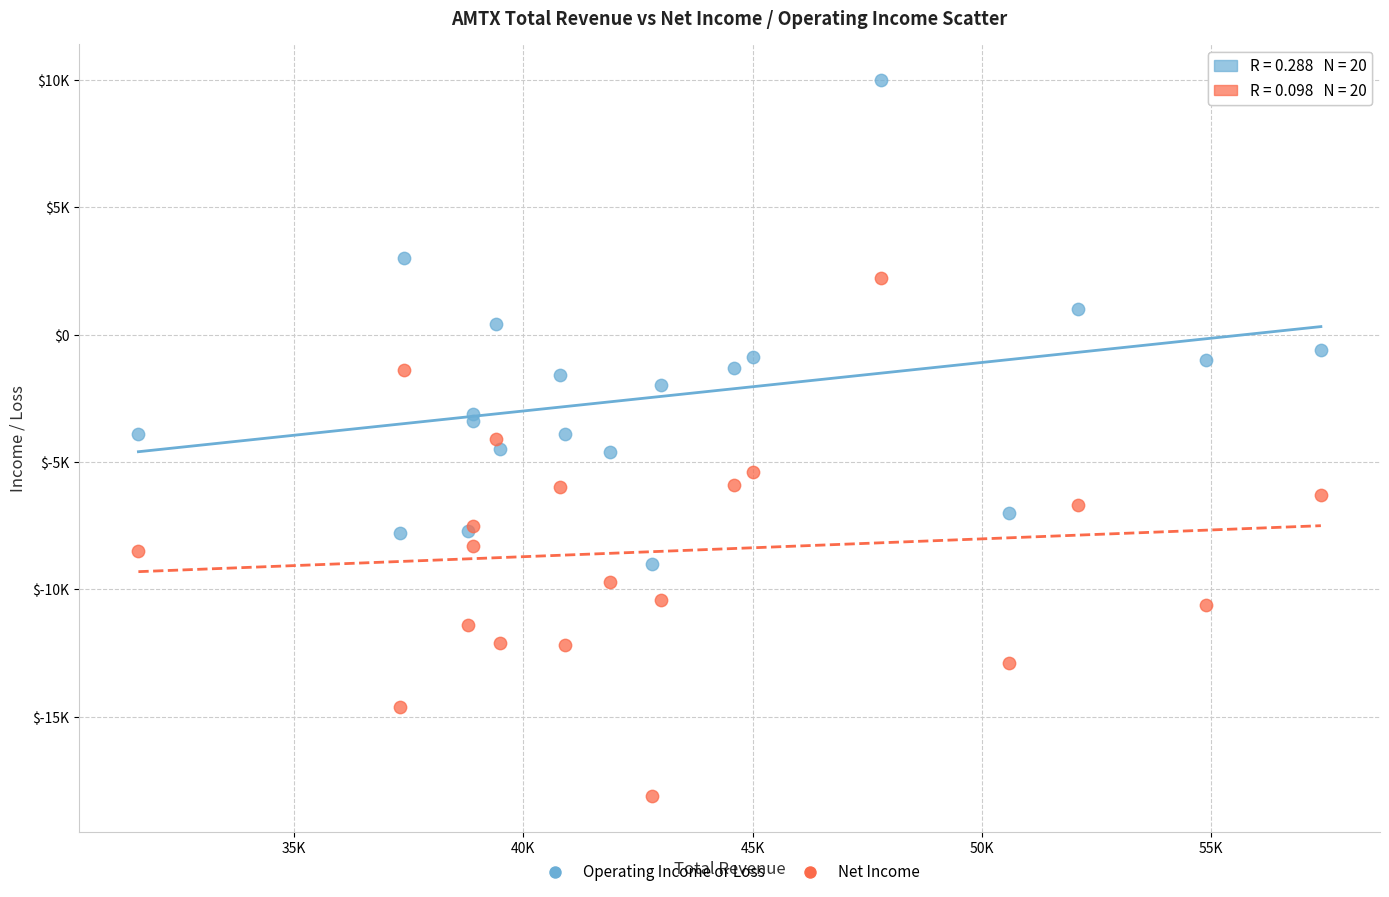

What are all the series names shown in the legend?

Operating Income or Loss, Net Income